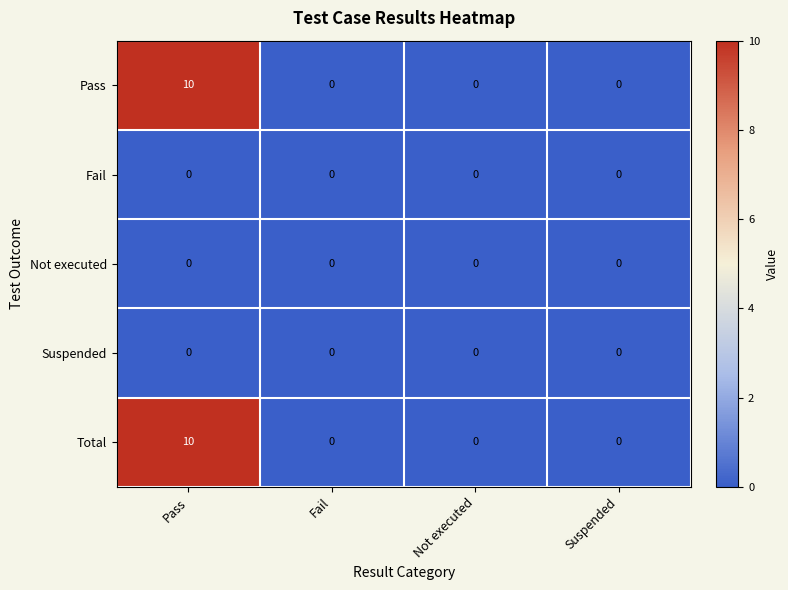

Is it true that Pass equals 4 at Suspended?

False